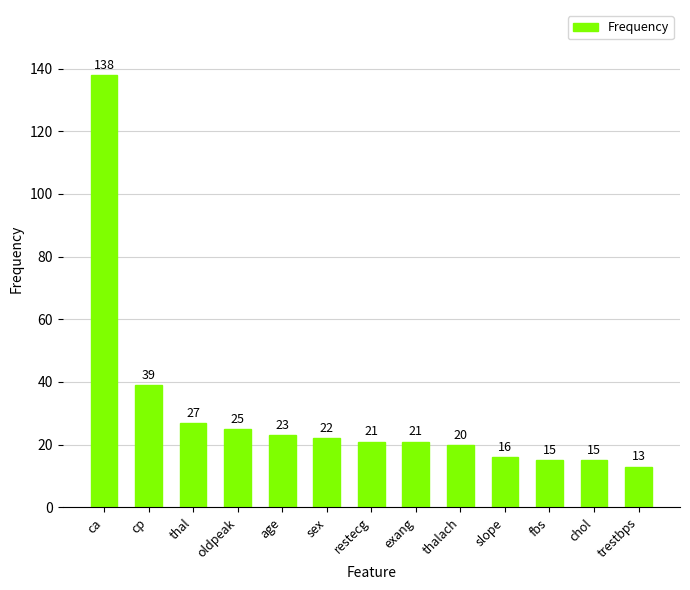

Which label corresponds to the smallest value in the chart?

trestbps